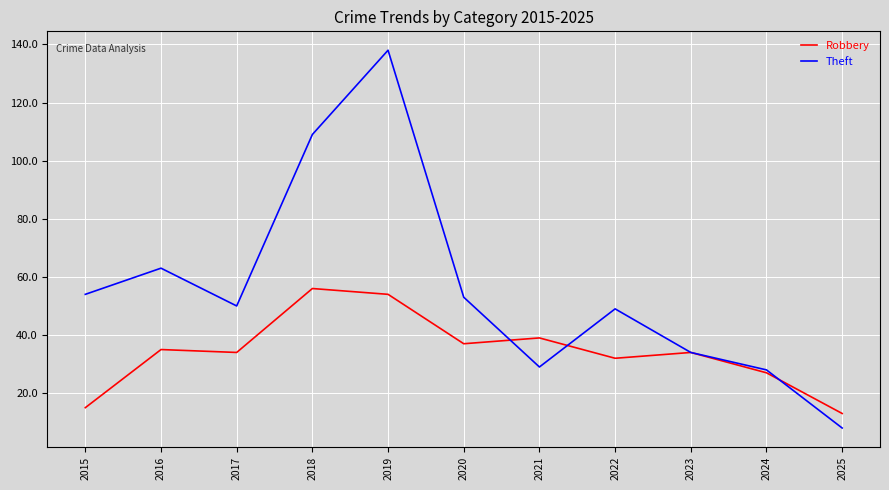

Where does the Theft series first go above 50?

2015